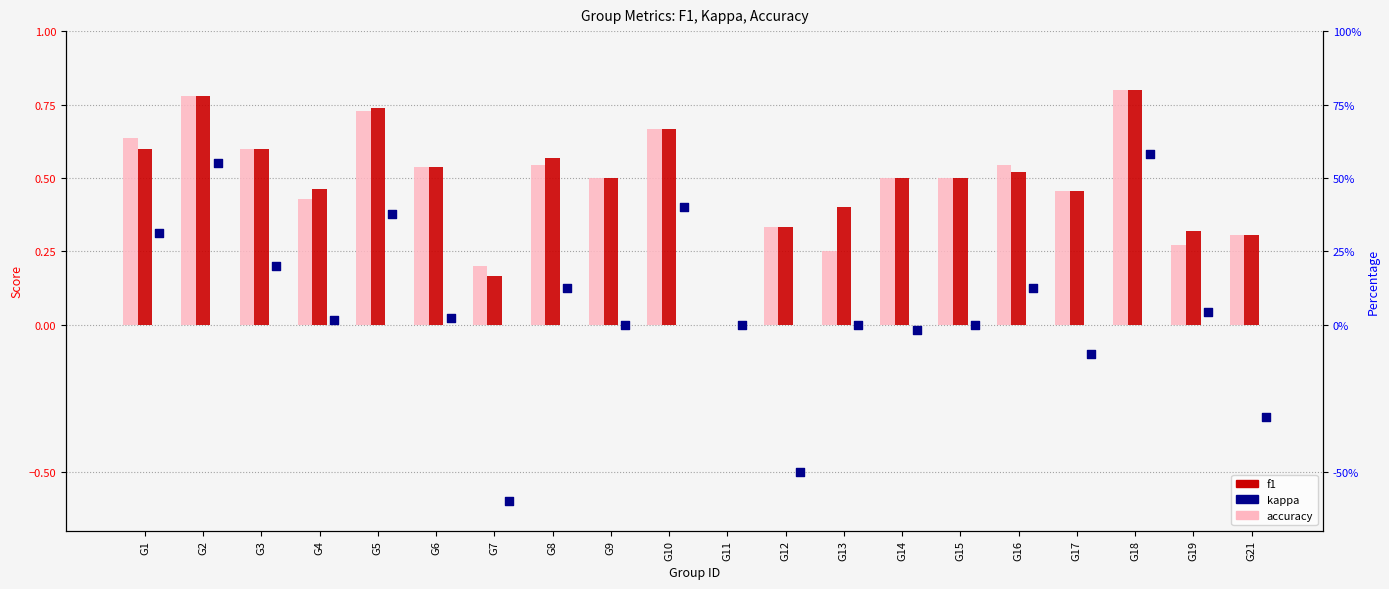

Is the value of accuracy at G17 greater than the value of kappa at G14?

Yes